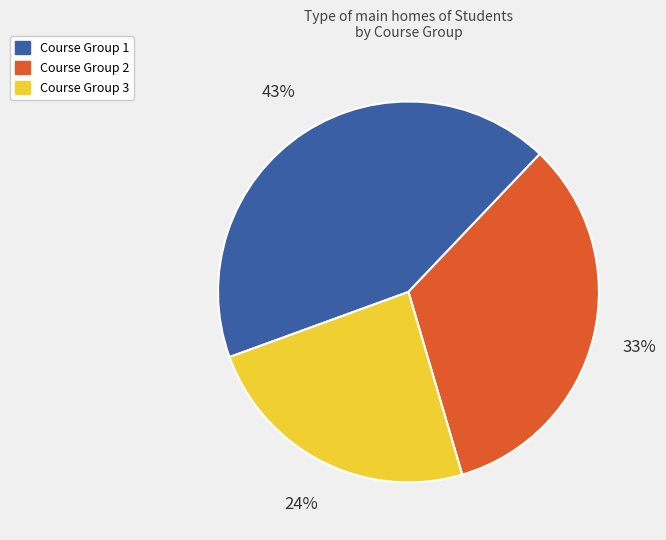

How many slices are in this pie chart?

3